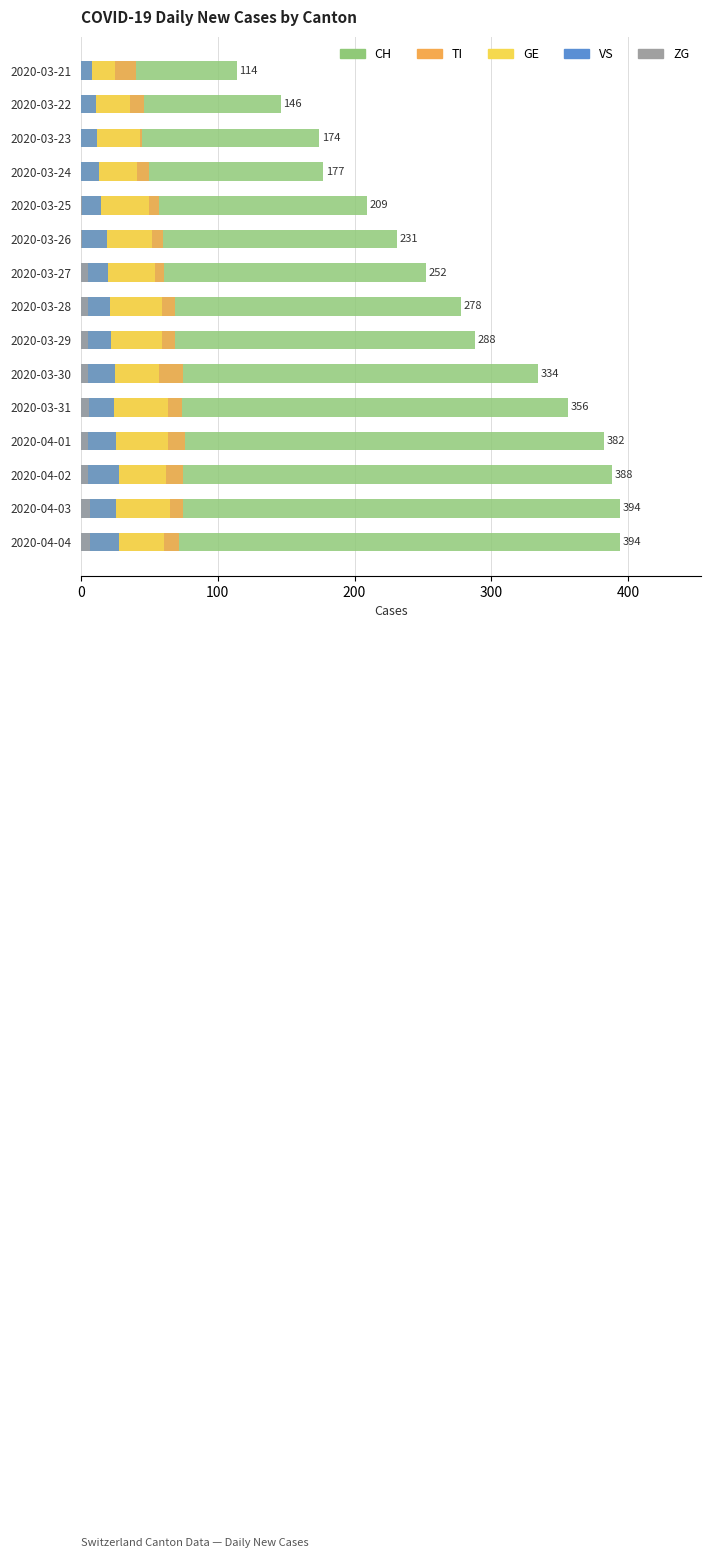

How many values in the CH series exceed 278?

7